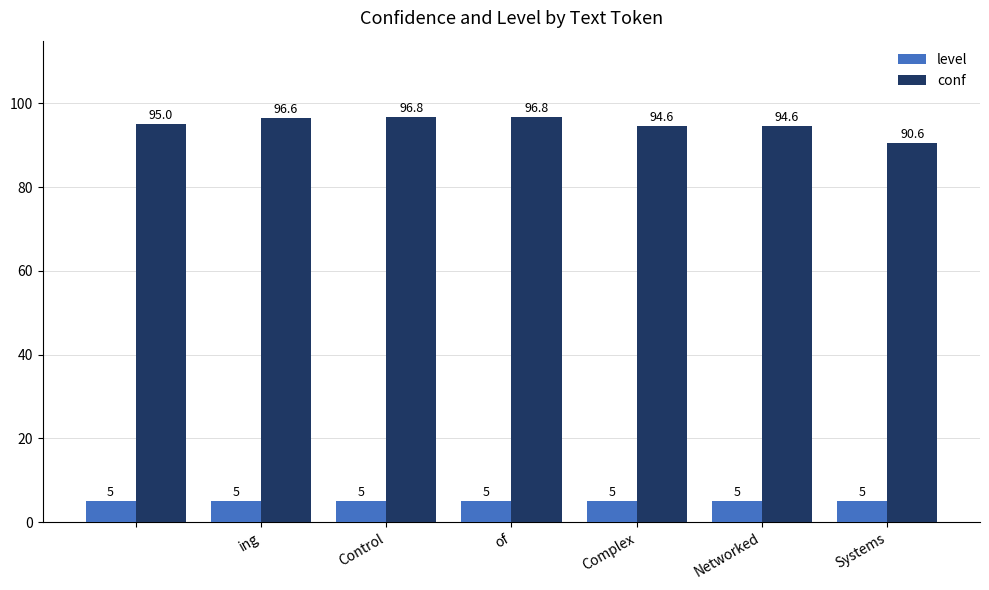

What are all the series names shown in the legend?

level, conf